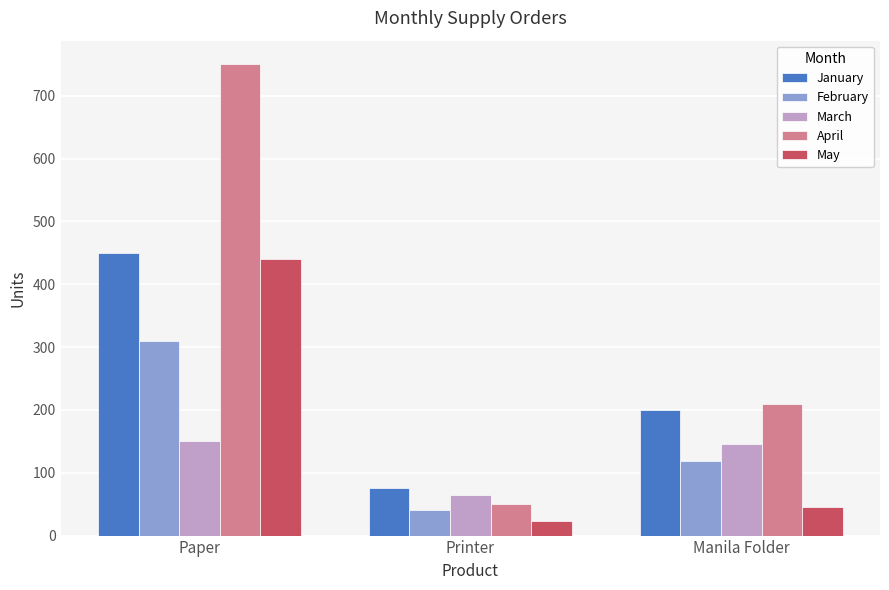

What is the approximate value of May at Printer, to the nearest 5?

25